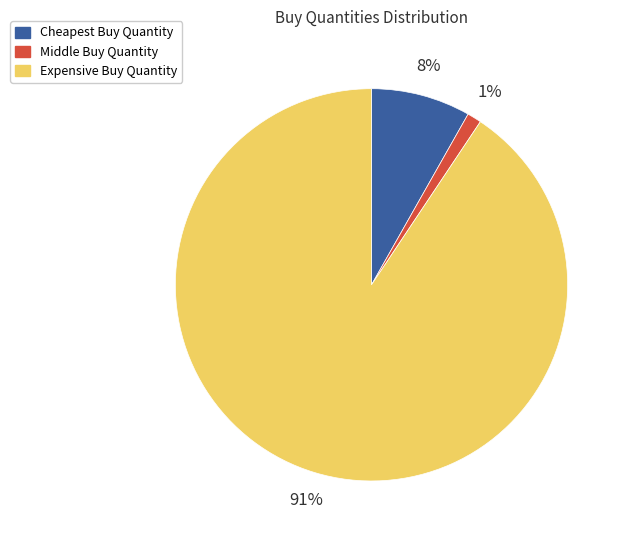

Is there a majority slice in this chart?

Yes